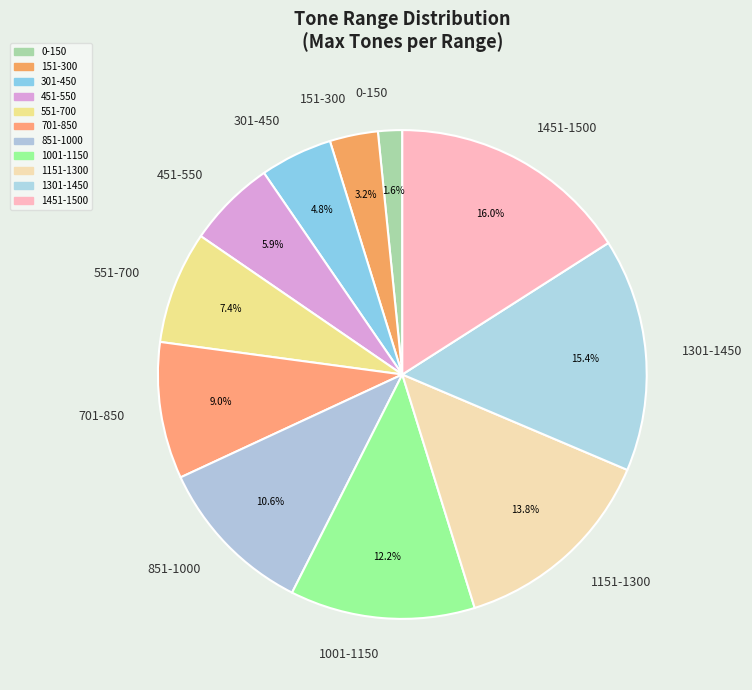

To the nearest percent, what is the average slice percentage?

9%